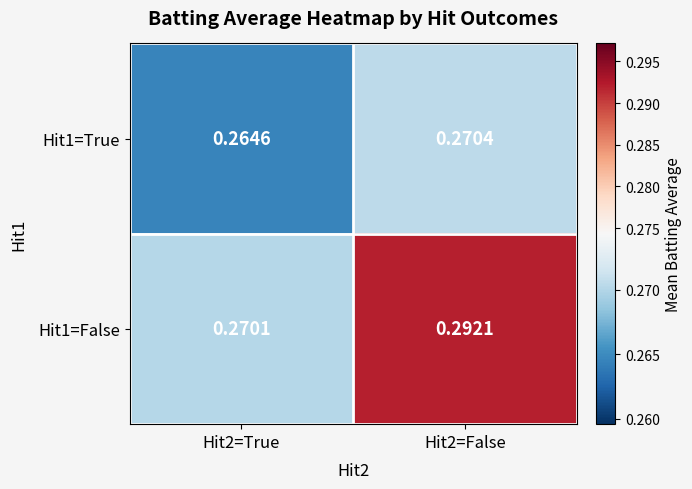

Is the value of Hit1=True at Hit2=False greater than the value of Hit1=False at Hit2=True?

Yes